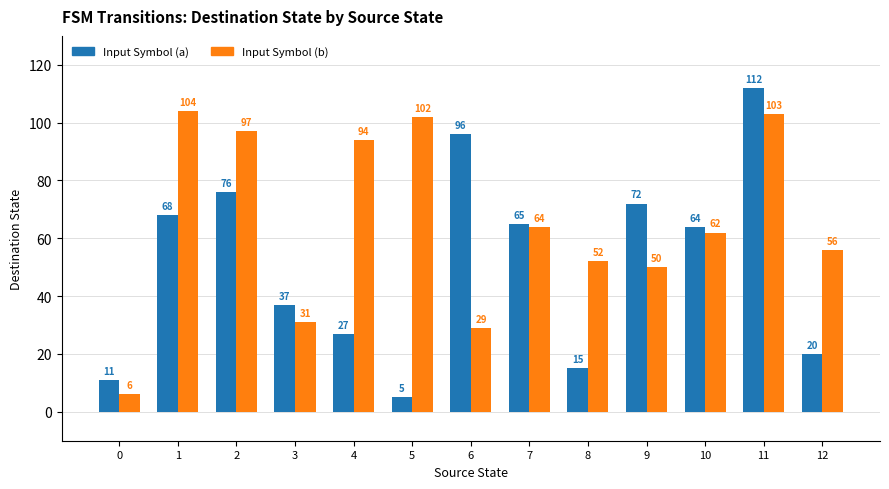

List the series in order of their peak value, highest first.

Input Symbol (a), Input Symbol (b)